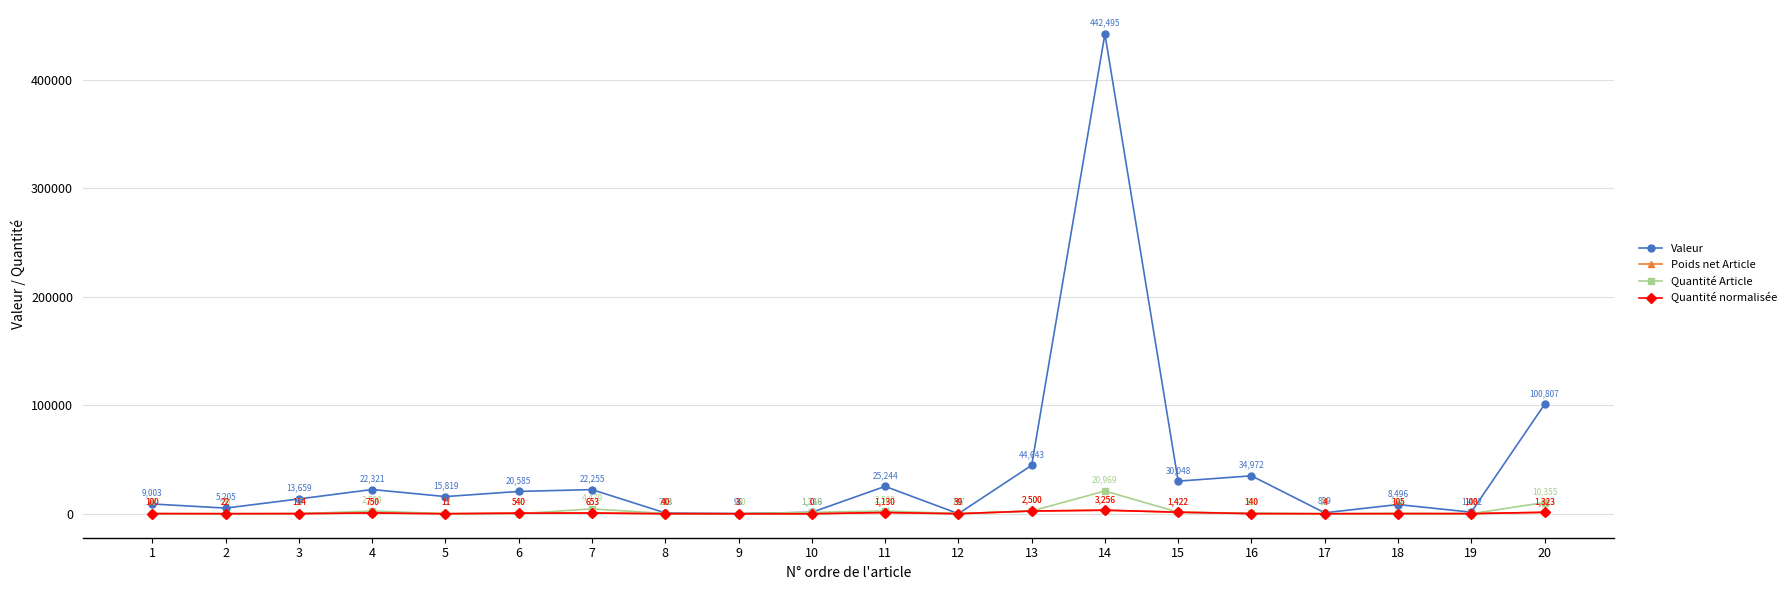

Is this an area chart (filled region under the line)?

No